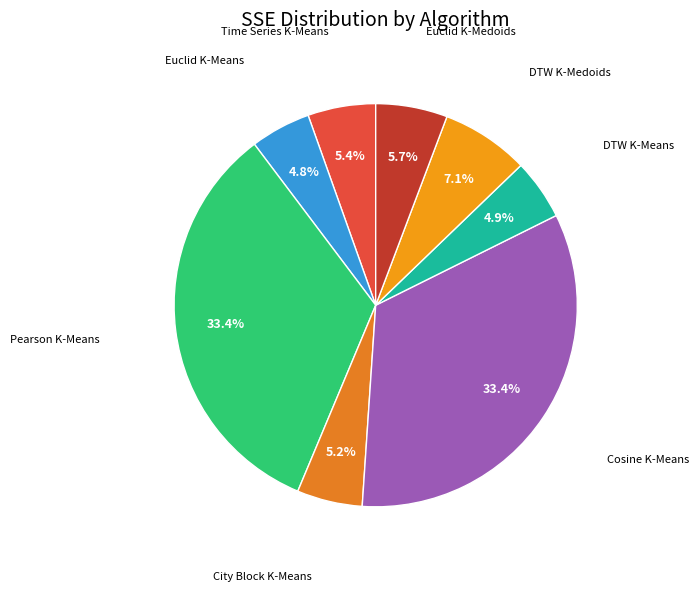

How many slices are in this pie chart?

8